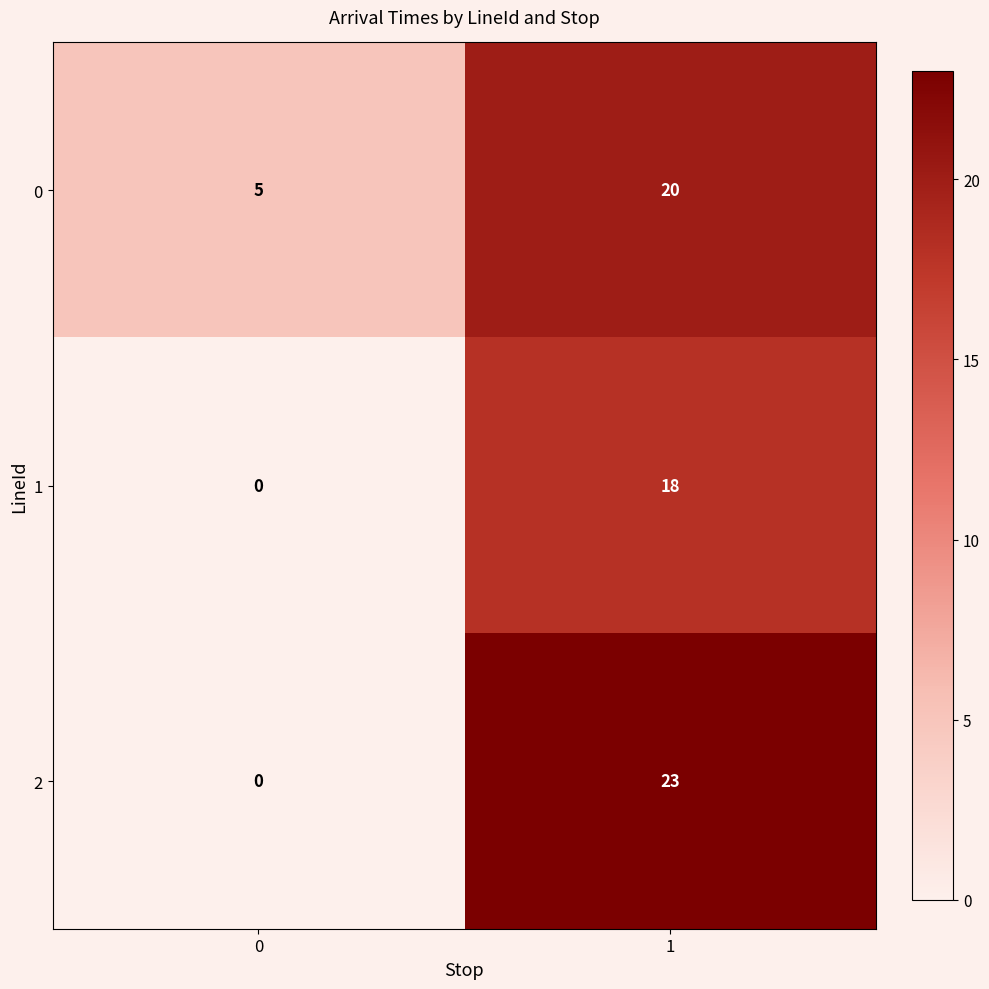

Reading right to left, transcribe all the data shown in this chart.

0: 1=20	0=5
1: 1=18	0=0
2: 1=23	0=0